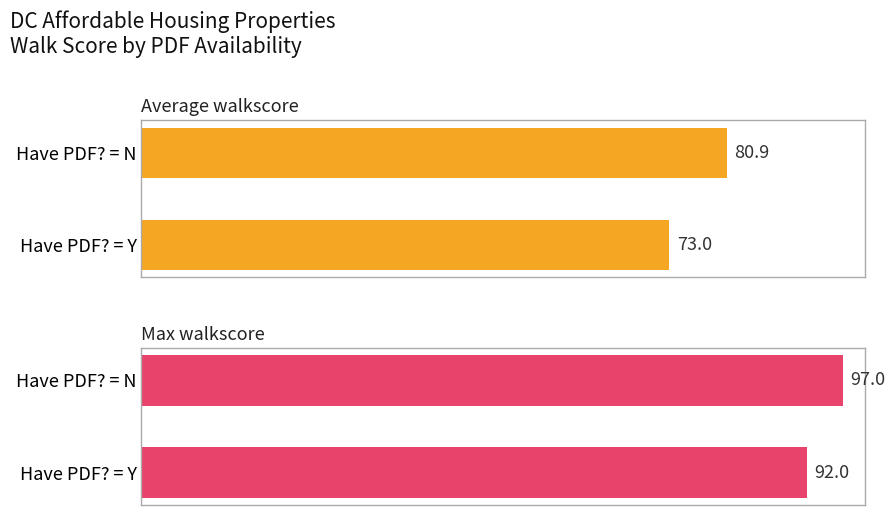

Rank the categories by Average walkscore value from lowest to highest.

Have PDF? = Y, Have PDF? = N